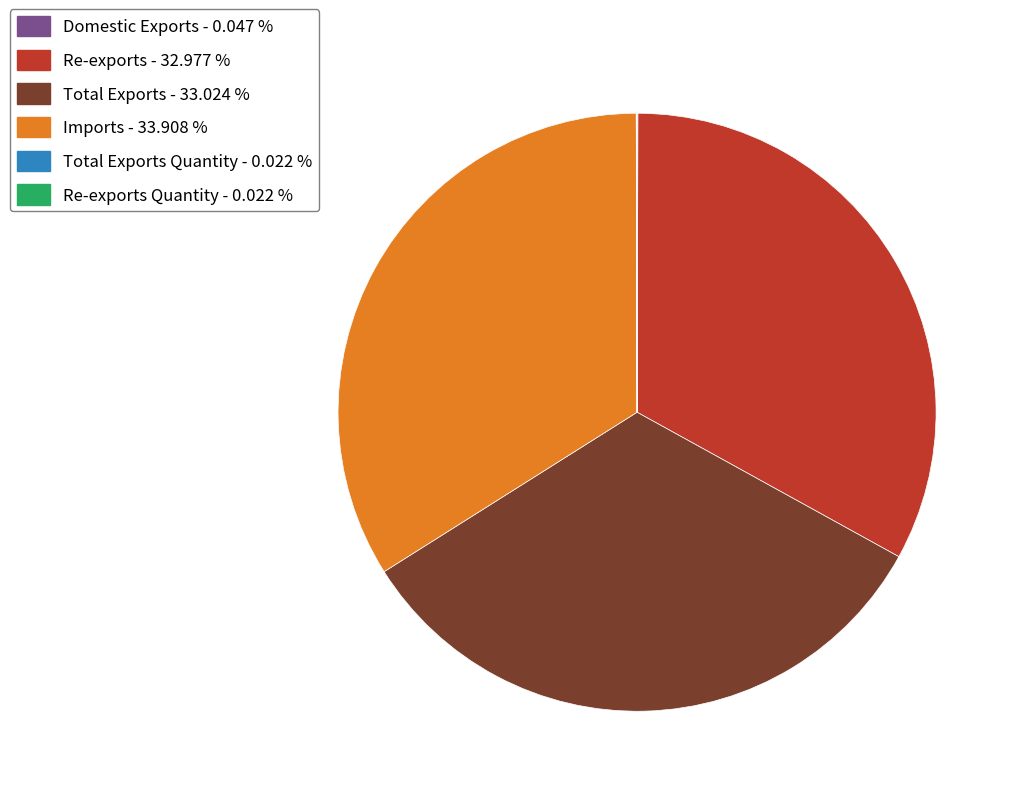

Is there any slice that represents more than half of the pie?

No